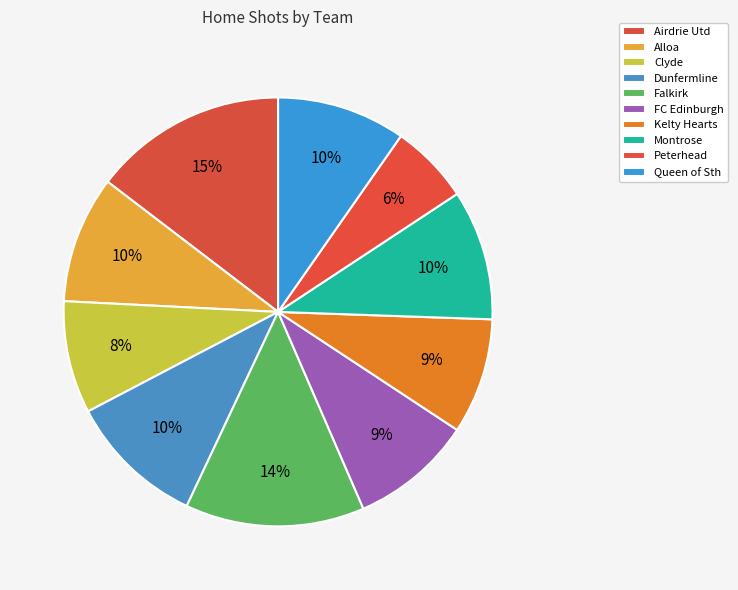

What is the change in value from Clyde to Falkirk?

+41